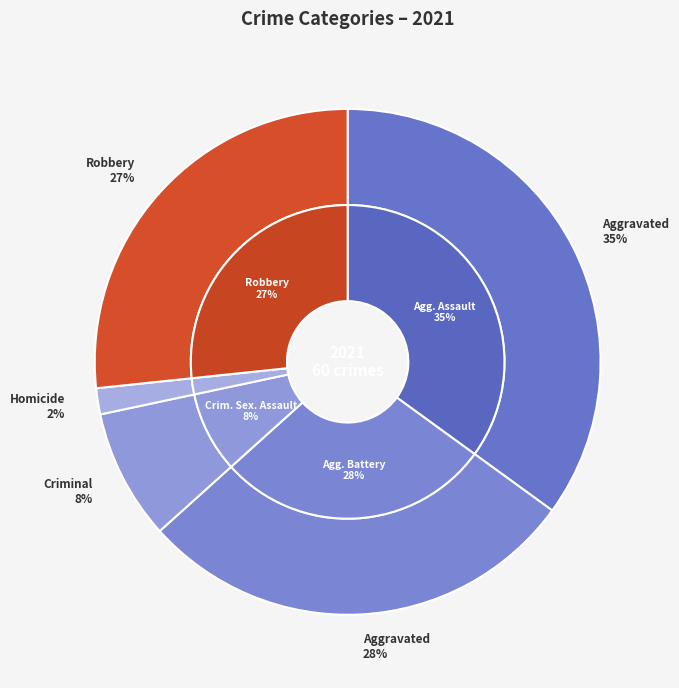

Which has a higher value, Aggravated Assault or Homicide?

Aggravated Assault